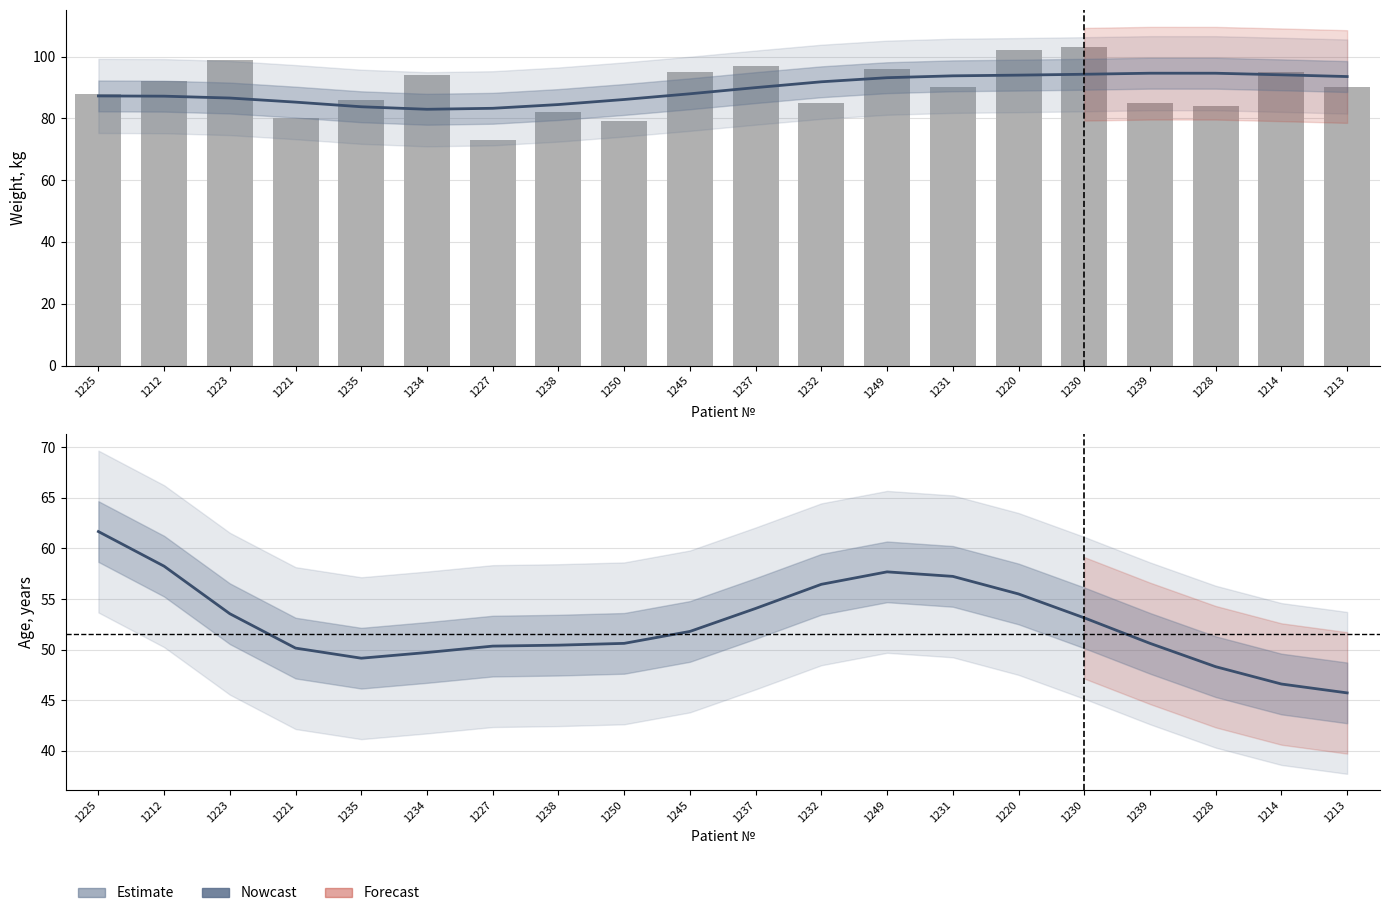

Where does the VES (bar) series first go above 90?

1212